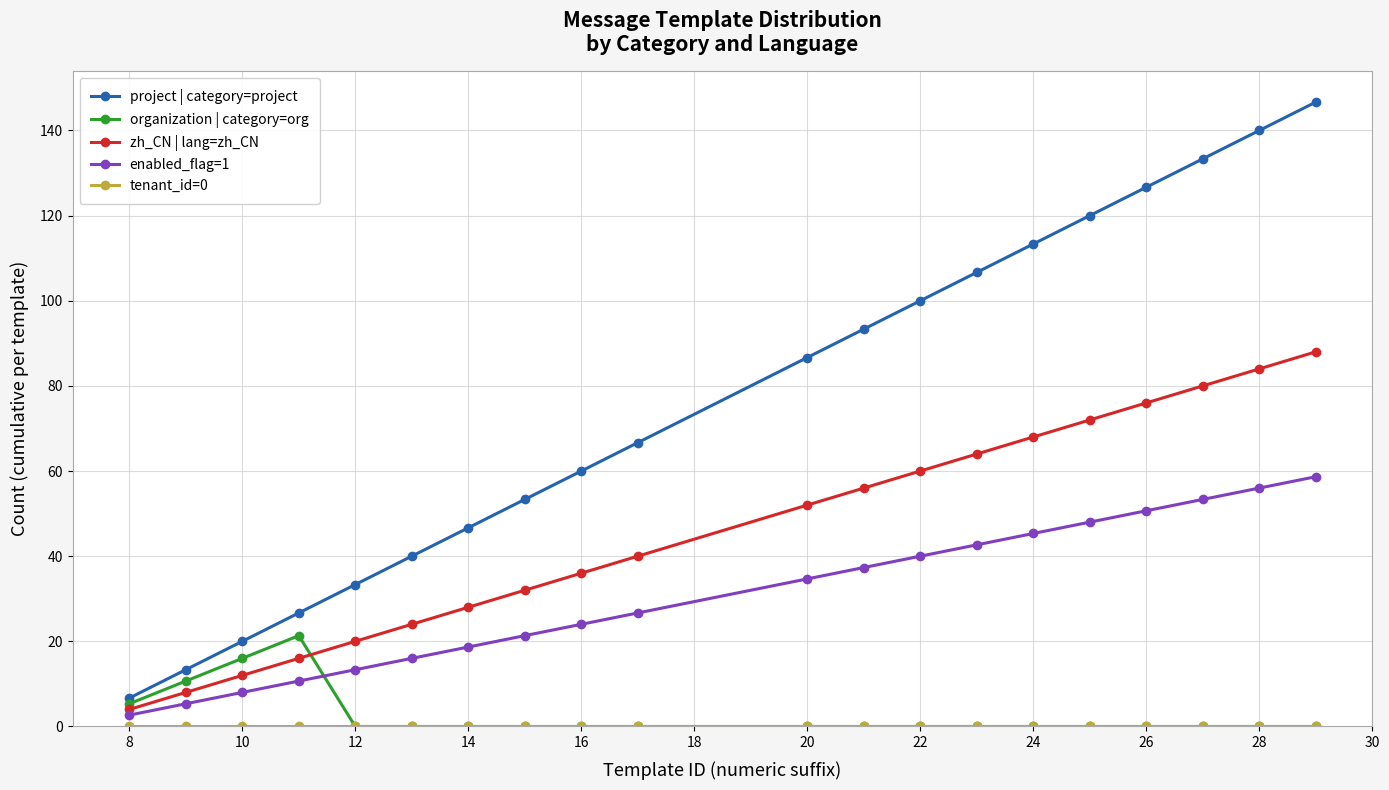

True or false: project | category=project and enabled_flag=1 intersect in this chart.

False